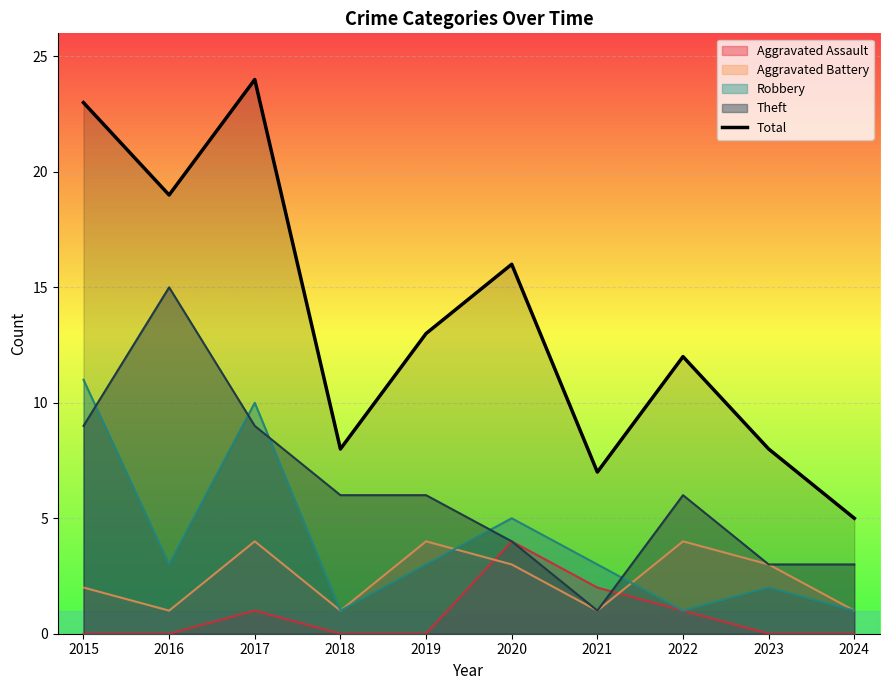

What is the average value?

14